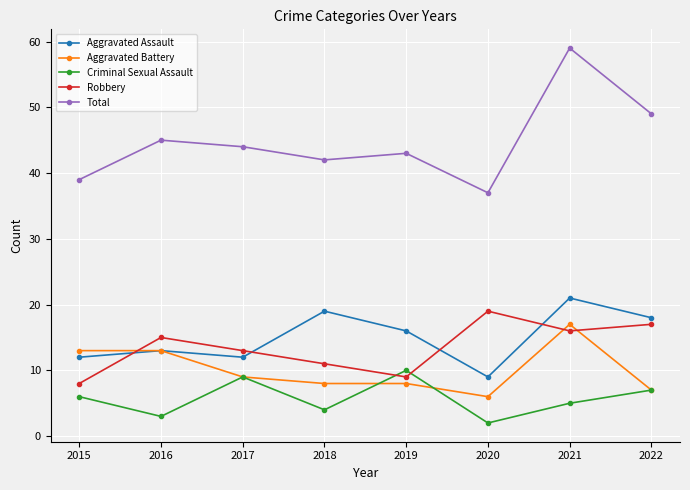

In Robbery, how many points are higher than both neighbors (excluding endpoints)?

2